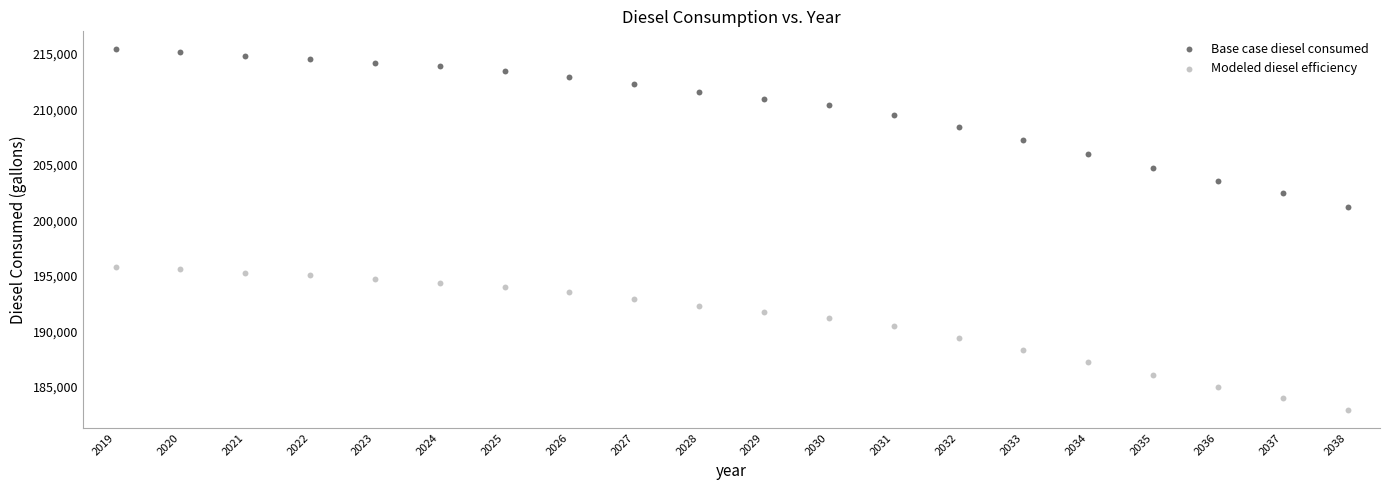

Across all data points, what is the range of Y values (max minus min)?

32439.8